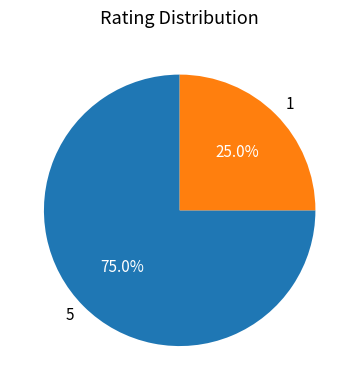

Which category accounts for the majority?

5